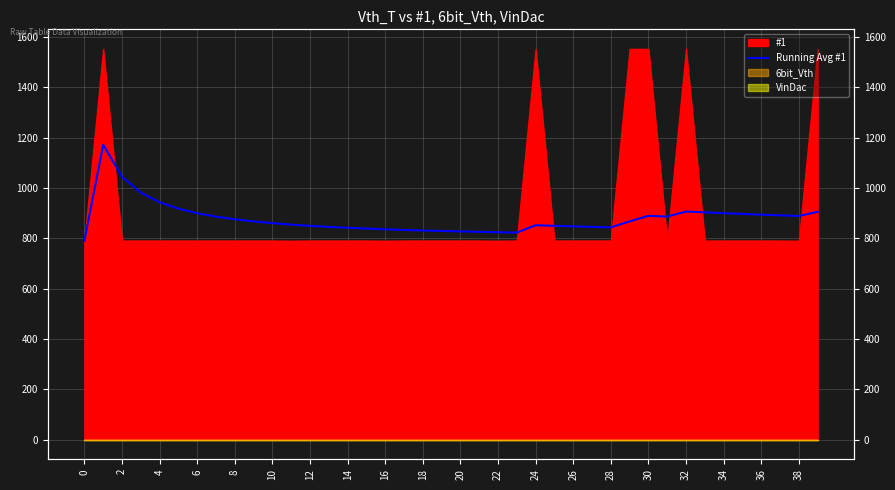

Reading right to left, what are all the values shown in this chart?

905.0	888.4	891.0	893.7	896.6	899.6	902.8	906.2	886.0	889.1	867.0	843.3	845.2	847.2	849.4	851.7	822.5	823.9	825.5	827.1	828.9	830.9	833.1	835.6	838.4	841.6	845.2	849.4	854.2	860.1	867.0	875.4	886.0	899.6	917.7	943.0	981.0	1044.3	1171.0	790.0